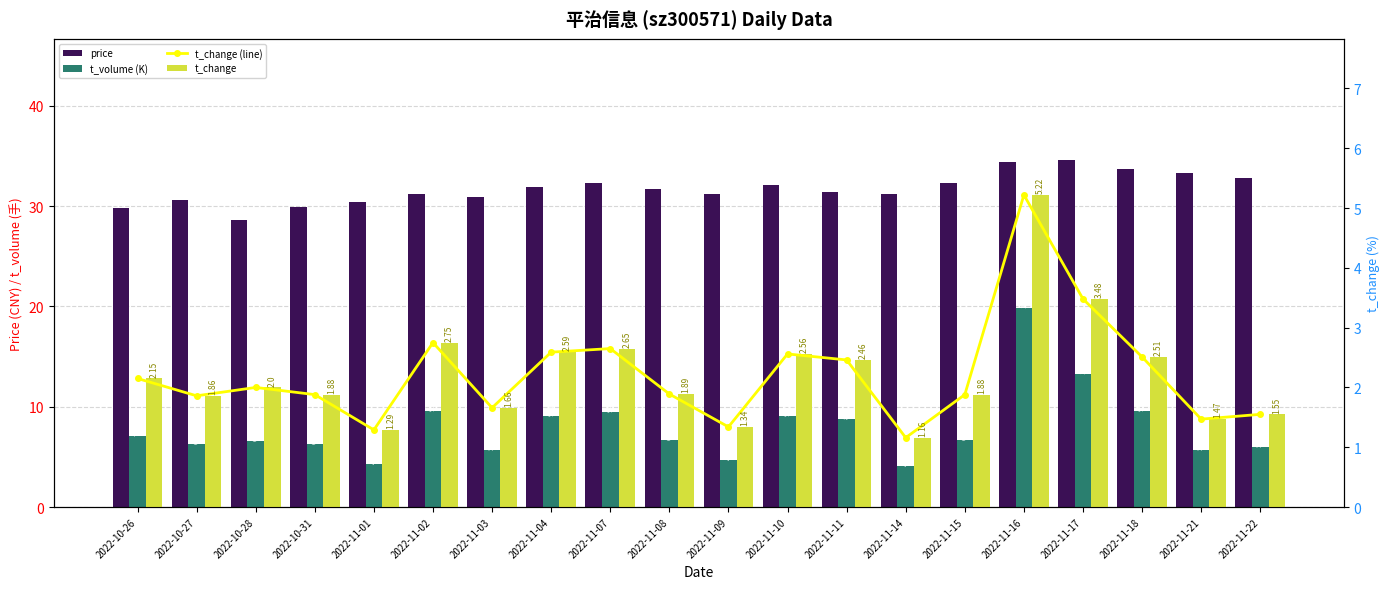

List the labels in order of price value, smallest first.

2022-10-28, 2022-10-26, 2022-10-31, 2022-11-01, 2022-10-27, 2022-11-03, 2022-11-02, 2022-11-09, 2022-11-14, 2022-11-11, 2022-11-08, 2022-11-04, 2022-11-10, 2022-11-07, 2022-11-15, 2022-11-22, 2022-11-21, 2022-11-18, 2022-11-16, 2022-11-17